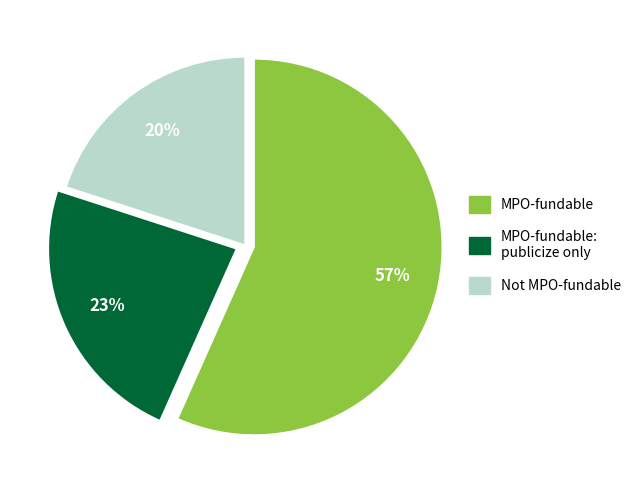

To the nearest percent, what is the difference between the largest and smallest slice percentages?

37%